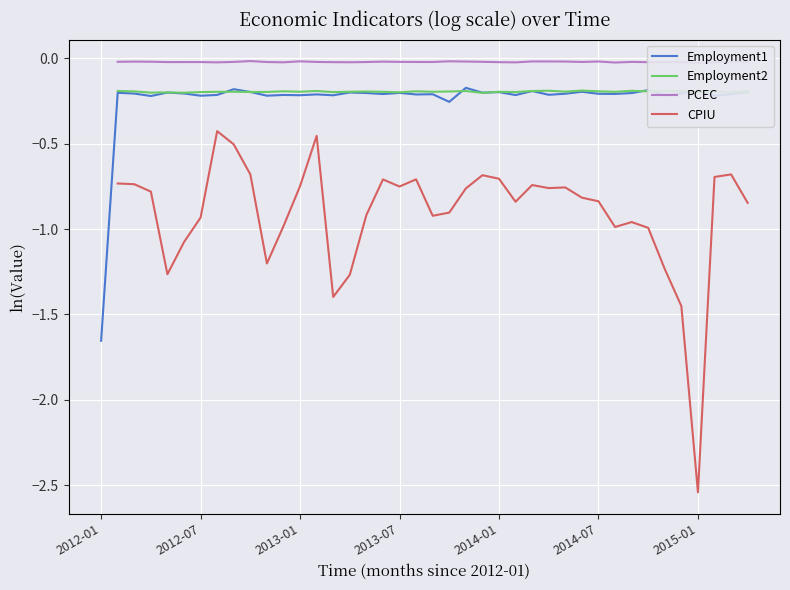

Does the chart display data point markers on the line(s)?

No